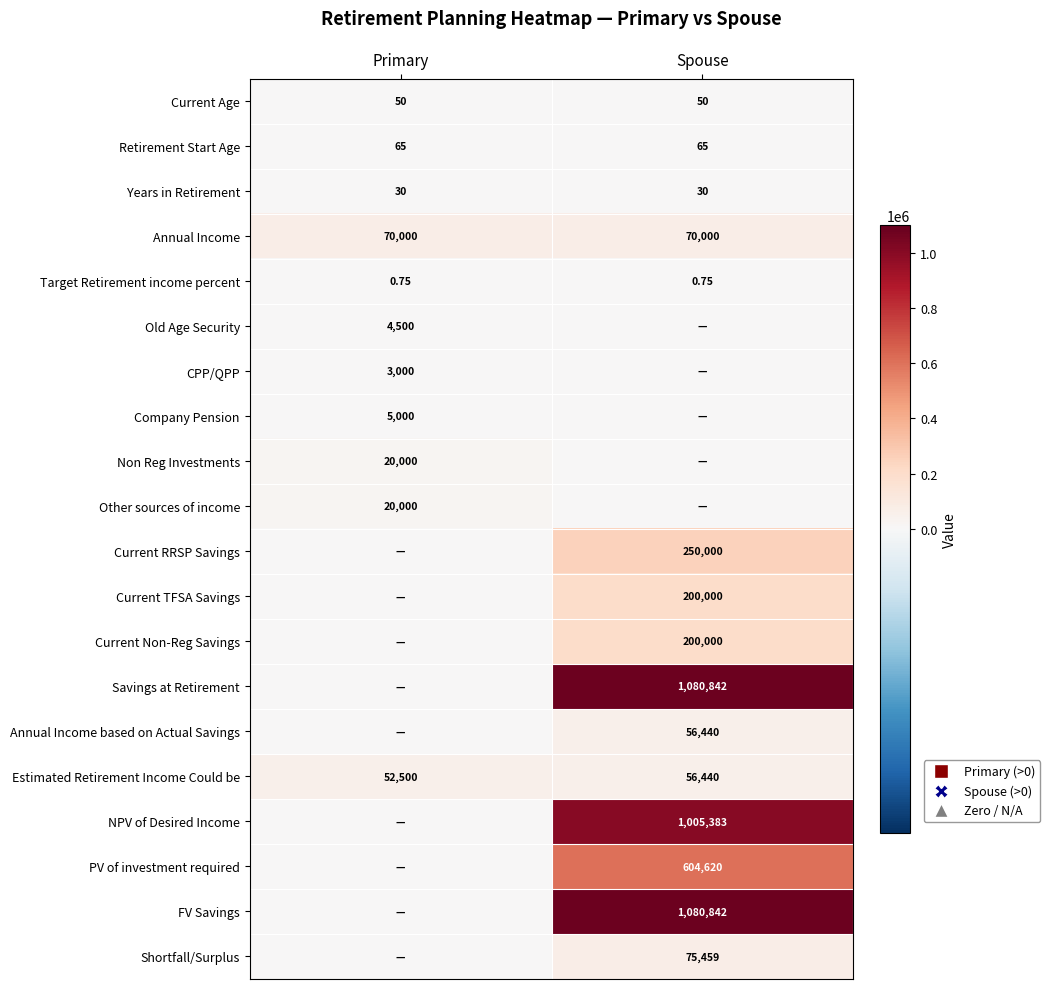

What is the greatest value displayed?

1080842.0